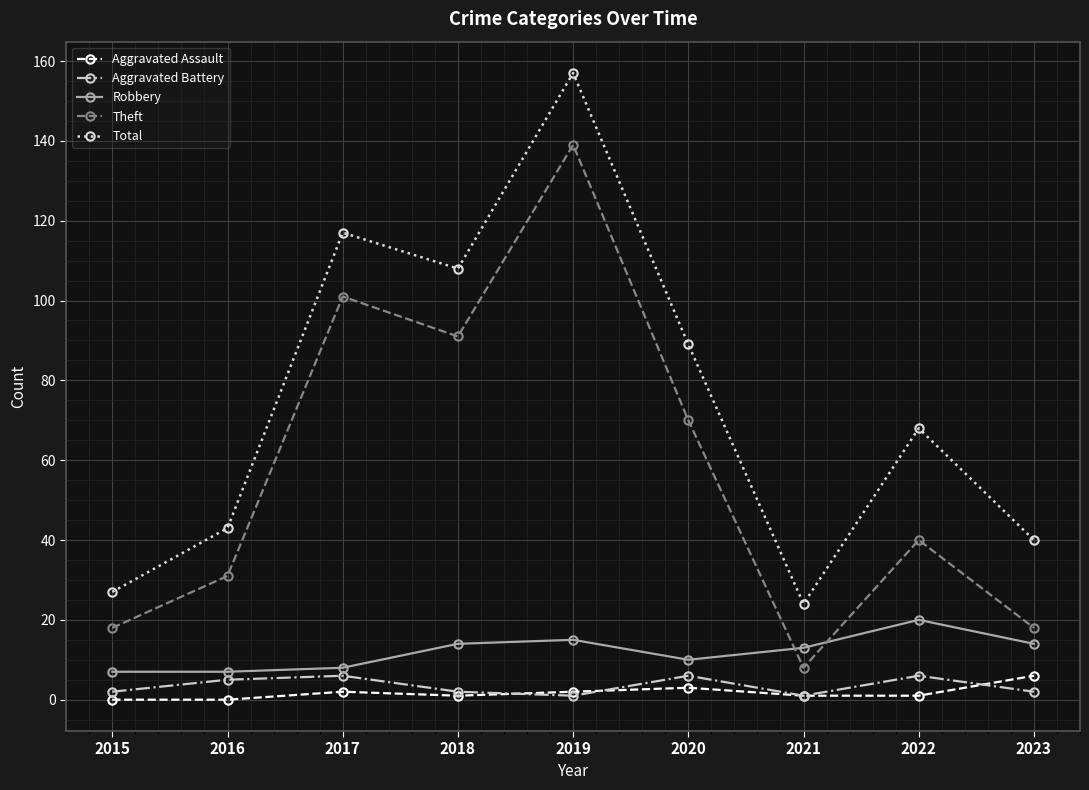

Is this an area chart (filled region under the line)?

No